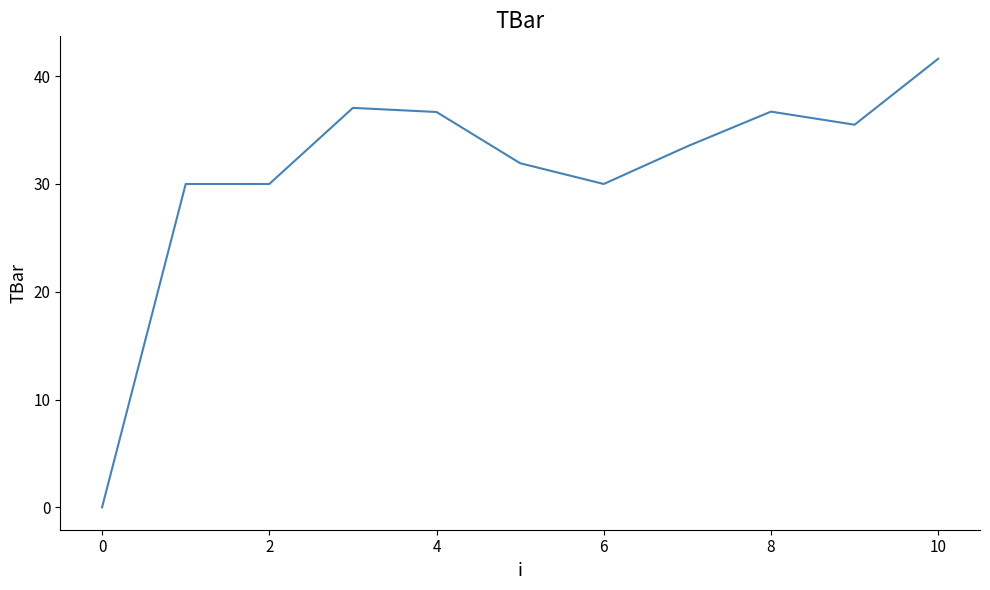

What is the difference between the maximum and minimum values?

41.6